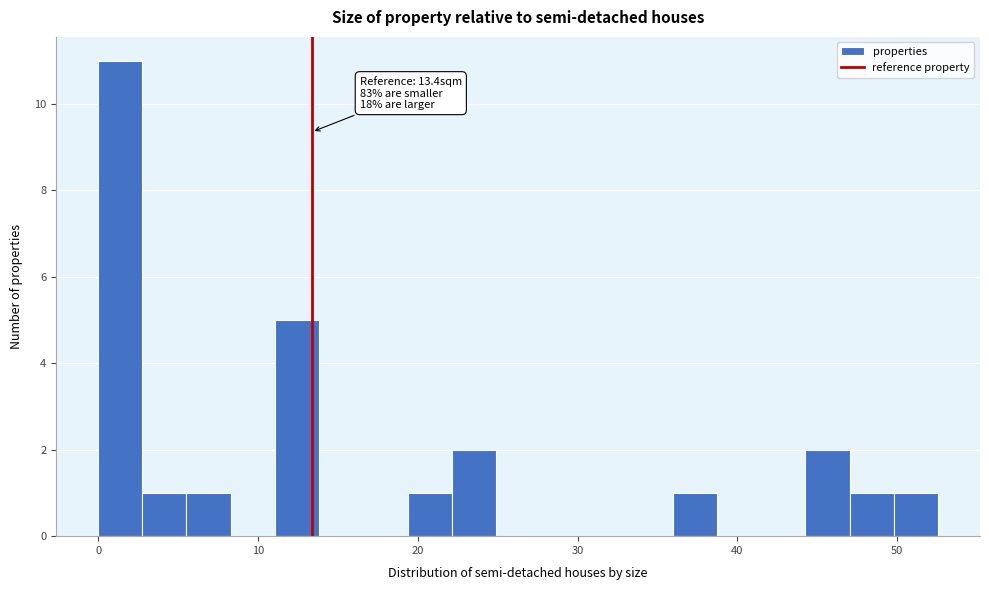

Around what value on the x-axis is the tallest bar? Give the approximate position of its centre, as read against the axis.

1